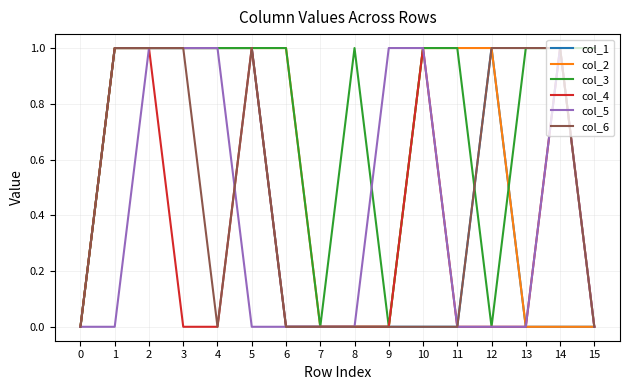

Which series changed the most between 8 and 13?

col_6